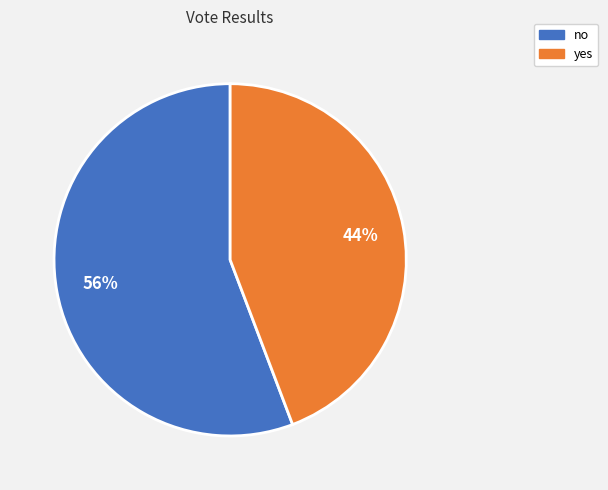

Approximately how many times larger is the value at yes compared to no?

0.8